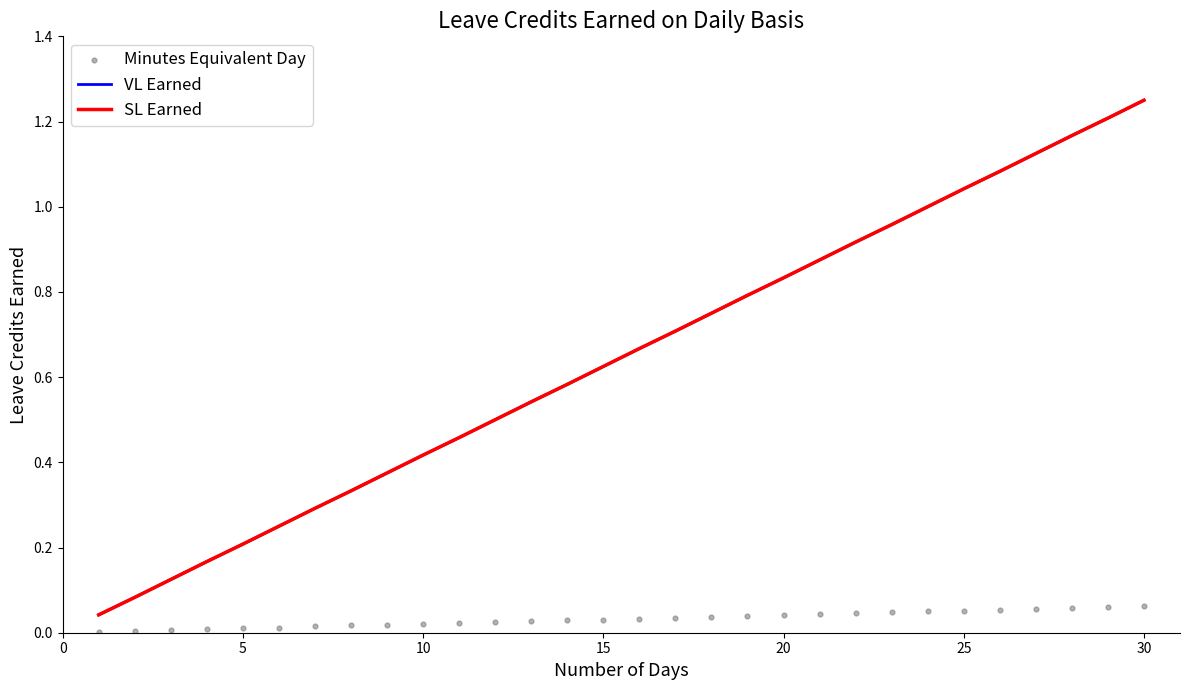

What are all the series names shown in the legend?

VL Earned, SL Earned, Minutes Equivalent Day